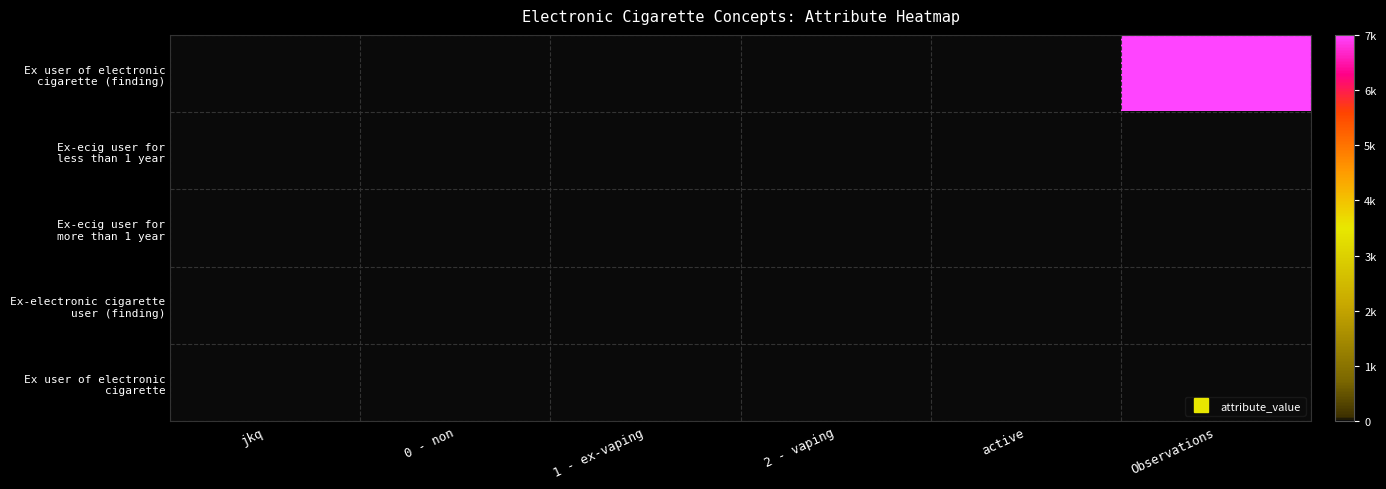

Rank the series by their maximum value, from lowest to highest.

Ex-ecig user for less than 1 year, Ex-ecig user for more than 1 year, Ex-electronic cigarette user (finding), Ex user of electronic cigarette, Ex user of electronic cigarette (finding)